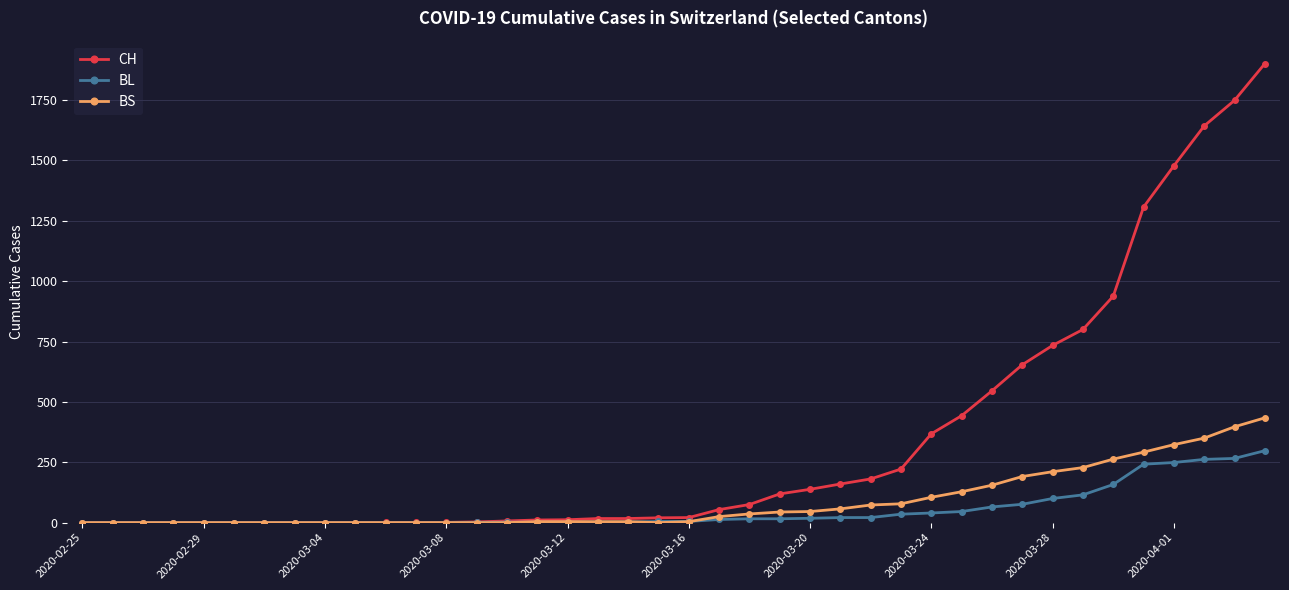

List the series in order of their peak value, lowest first.

BL, BS, CH